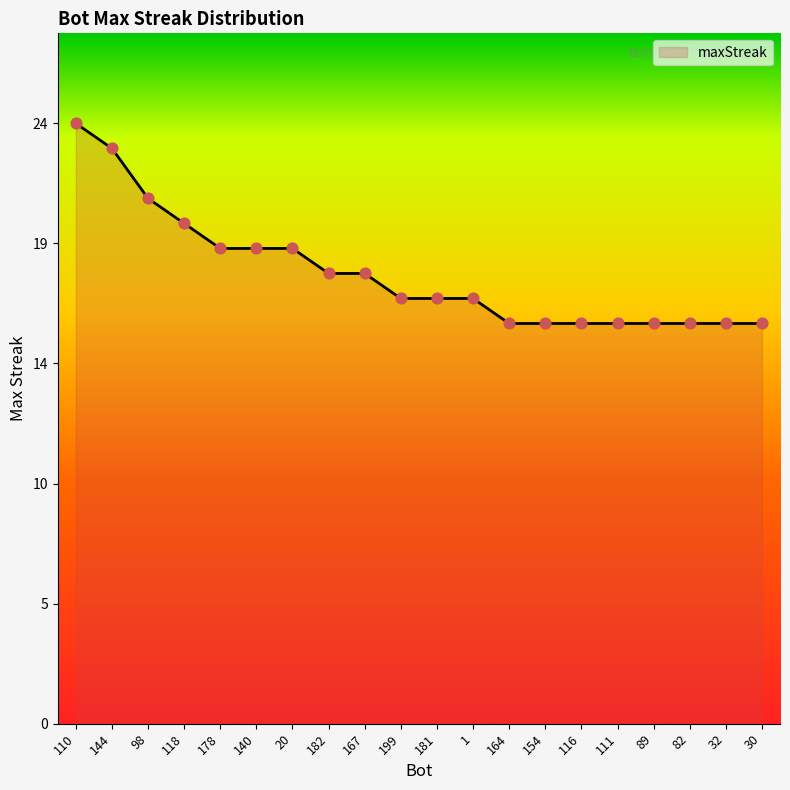

Which has a higher value, 30 or 140?

140